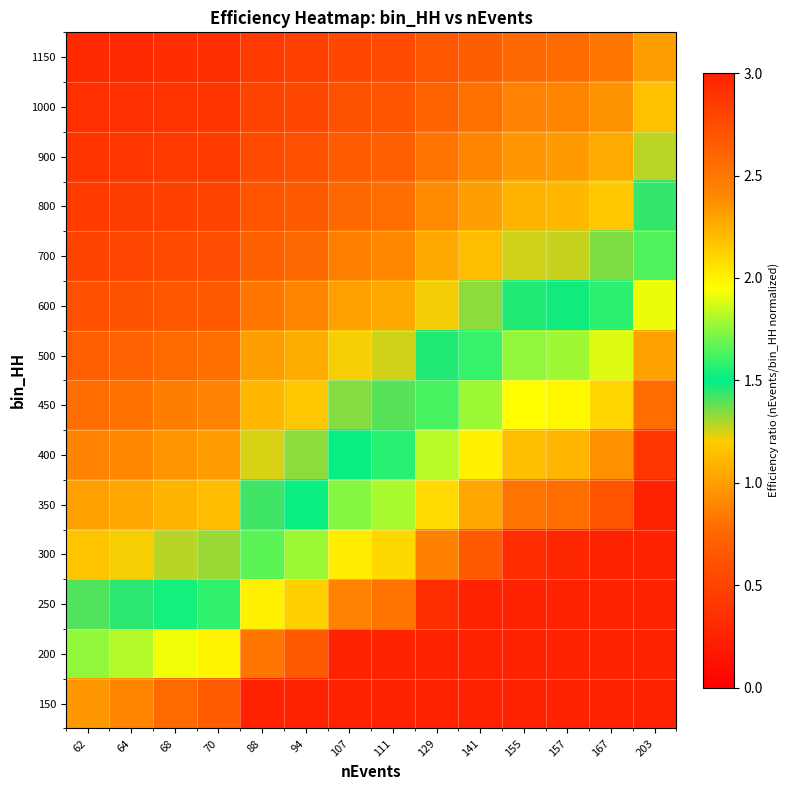

At 155, list the series in order from largest to smallest.

150, 200, 250, 300, 350, 400, 450, 500, 600, 700, 800, 900, 1000, 1150